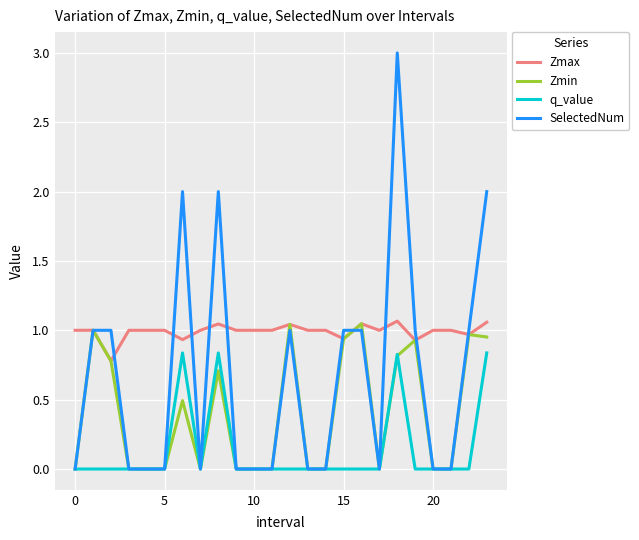

What is the greatest value displayed?

3.0